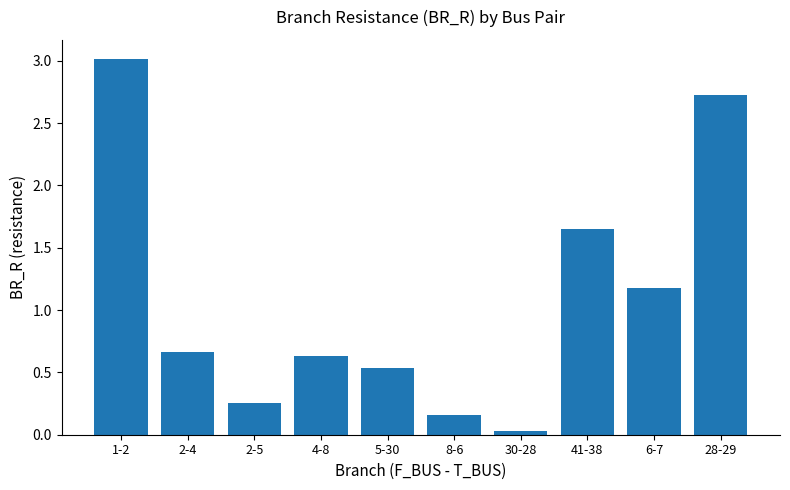

Which label corresponds to the smallest value in the chart?

30-28